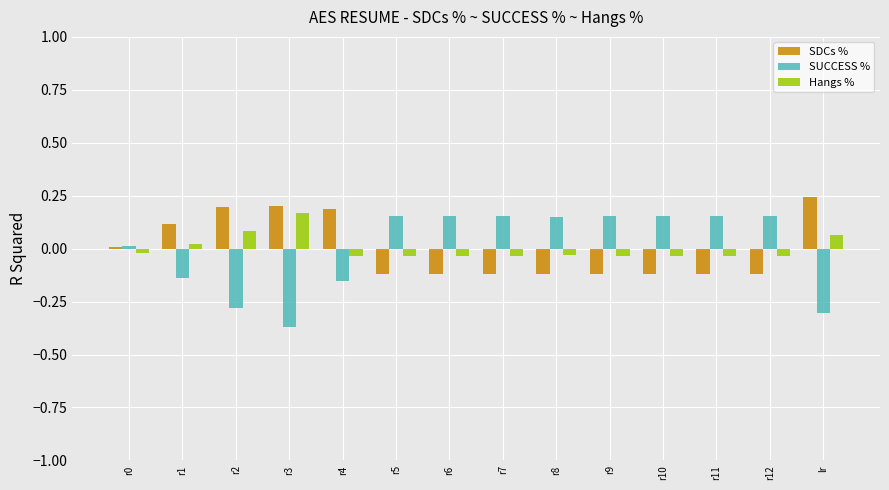

At which category does the chart reach its peak across all series?

lr